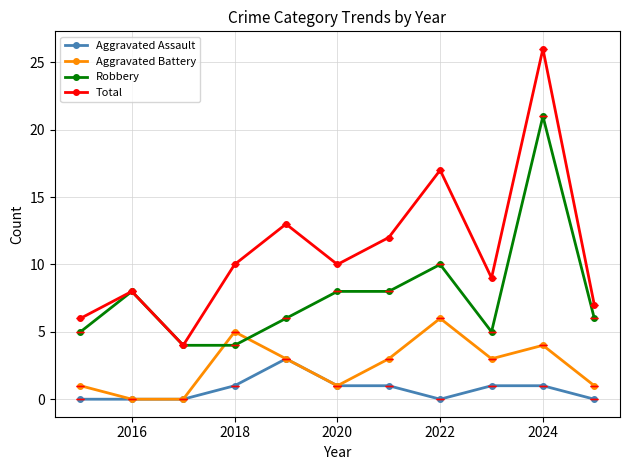

List the series in order of their peak value, highest first.

Total, Robbery, Aggravated Battery, Aggravated Assault